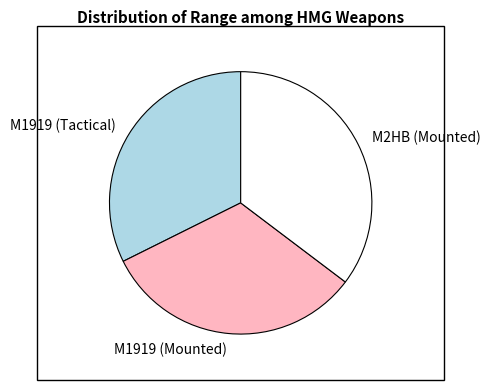

Which has a higher value, M1919 (Mounted) or M2HB (Mounted)?

M2HB (Mounted)